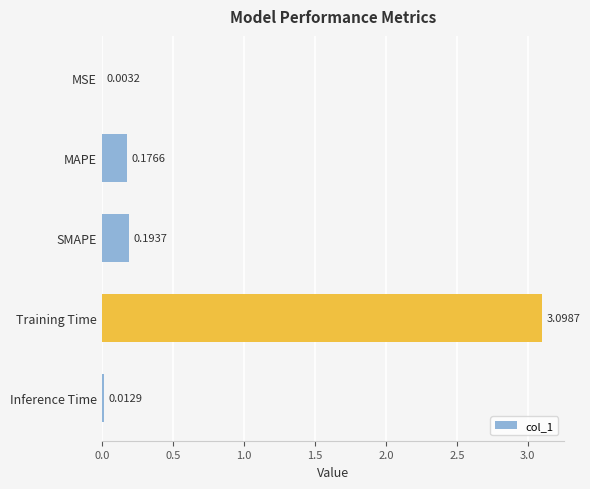

At which category does the chart reach its peak across all series?

Training Time